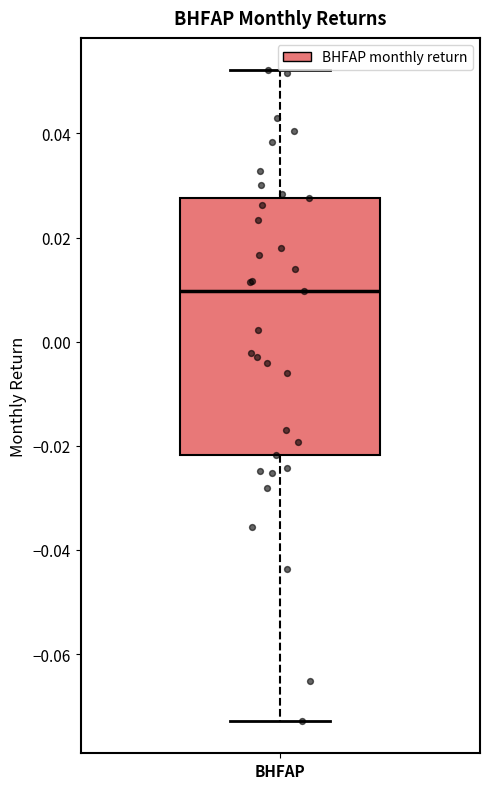

Read this box plot against the y-axis: the position of the median line, the range covered by the box, and the ends of both whiskers. The values are not printed on the chart, so give them approximately, as read against the axis.

median 0.010, box -0.022 to 0.028, whiskers -0.072 to 0.052